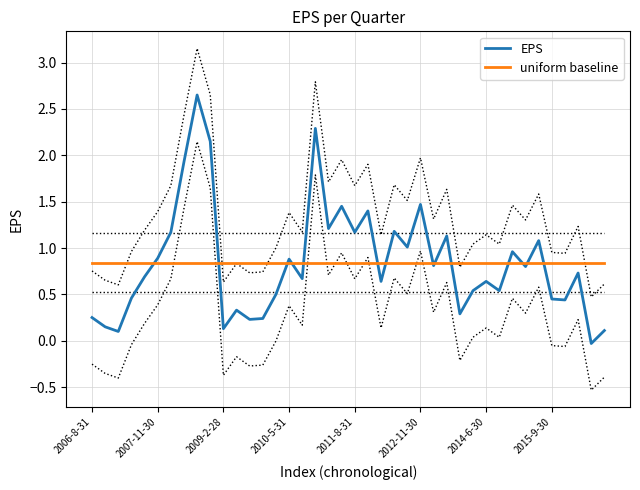

What is the average value of the EPS series?

0.8